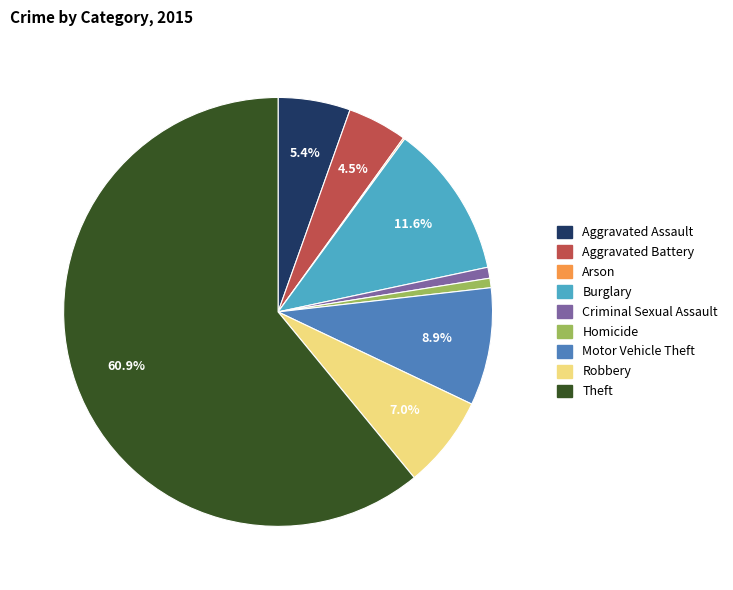

Does Theft represent more than half of the total?

Yes